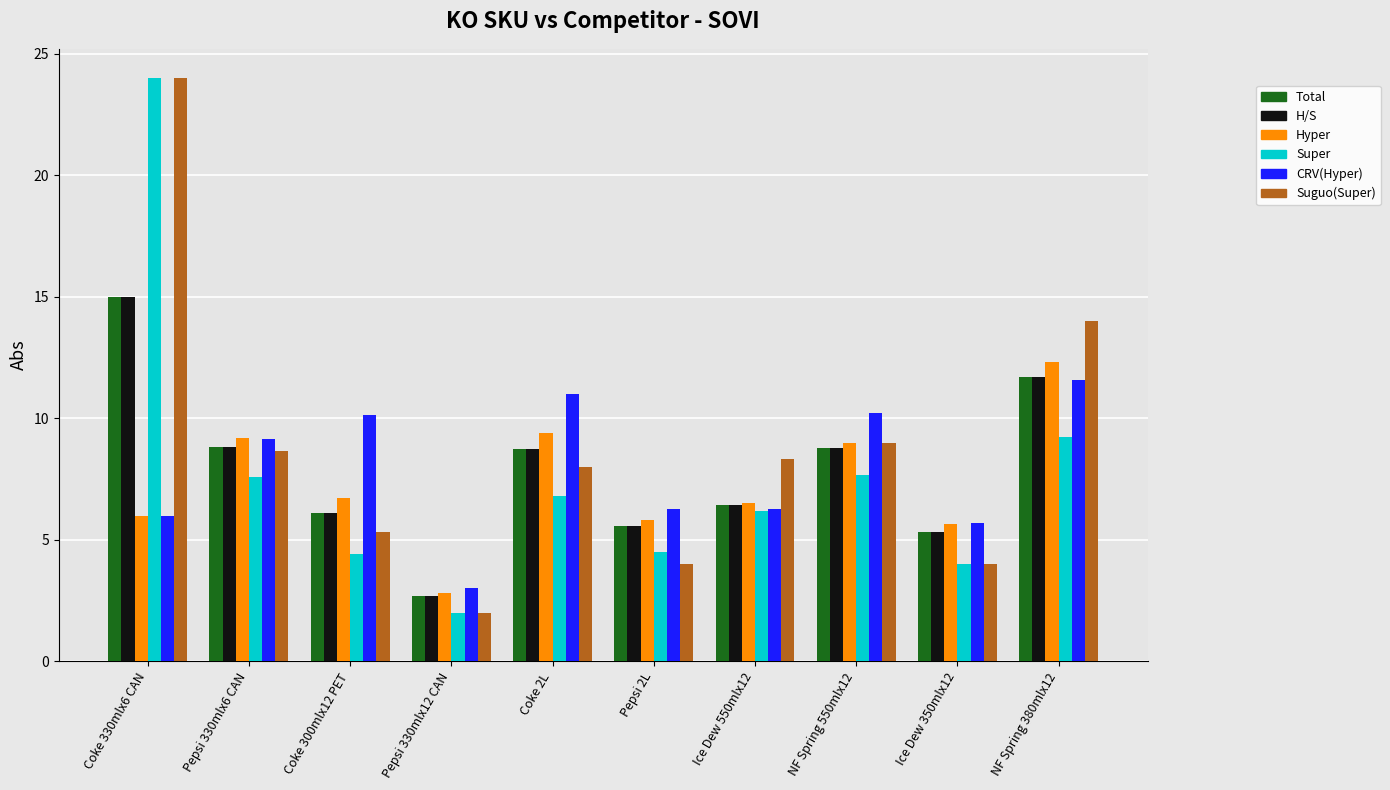

What is the maximum value for Suguo(Super)?

24.0